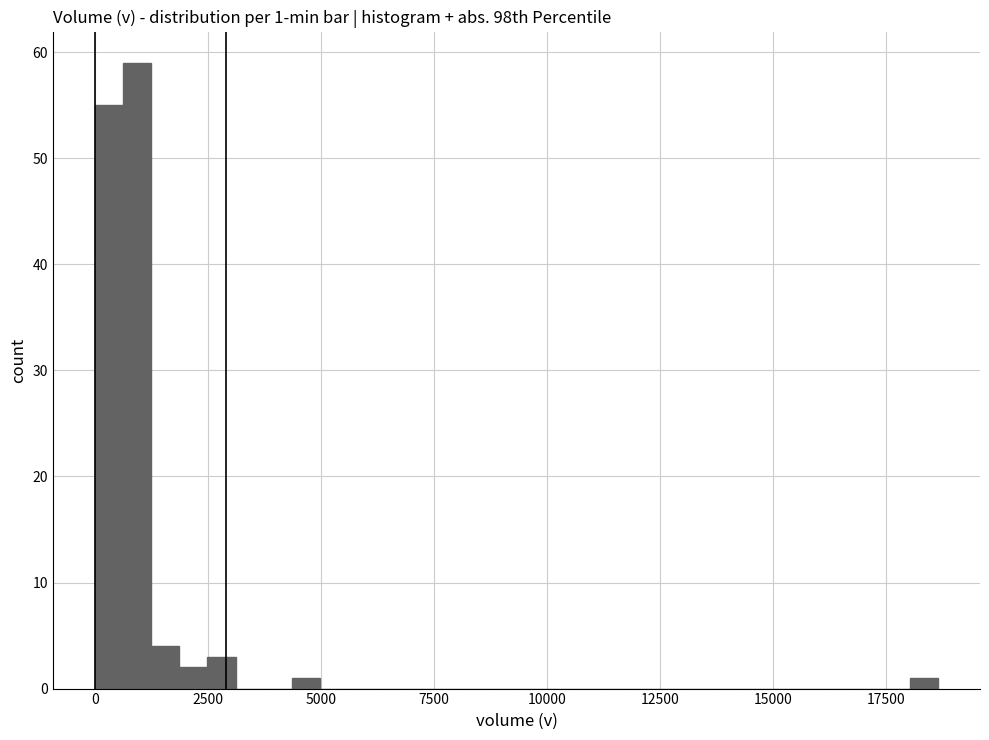

Read against the x-axis, roughly where is the centre of the tallest bar?

1000